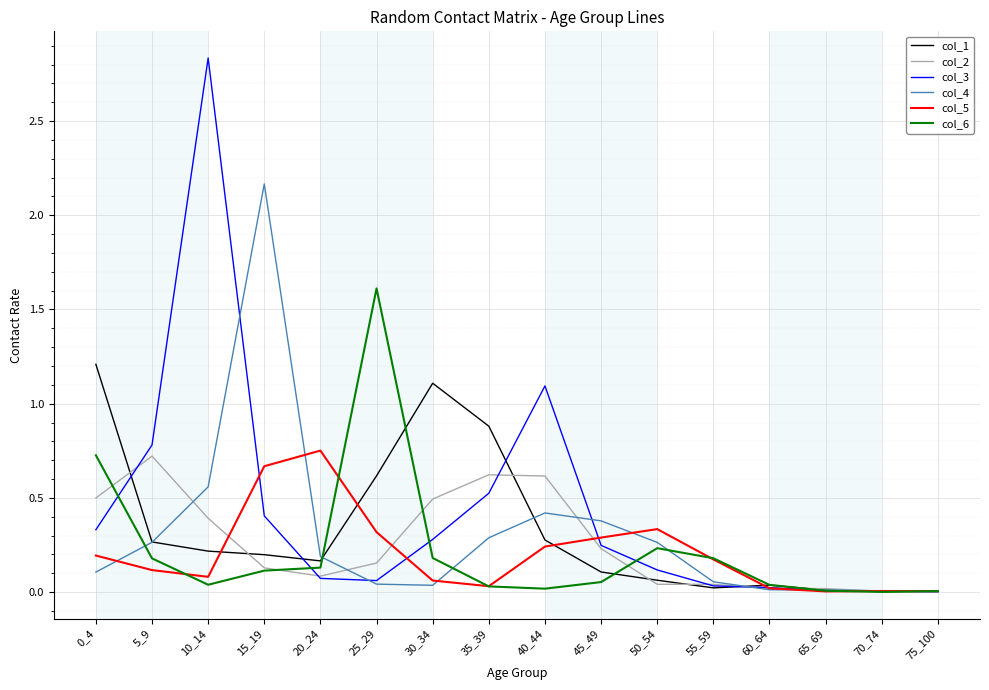

At which category is the sum across all series the highest?

10_14